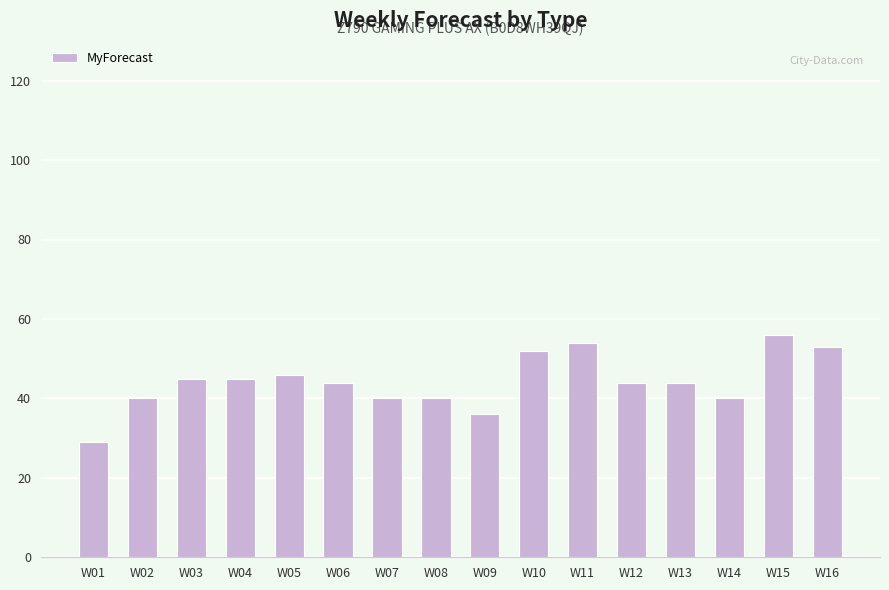

What is the value of the 14th bar from the left?

40